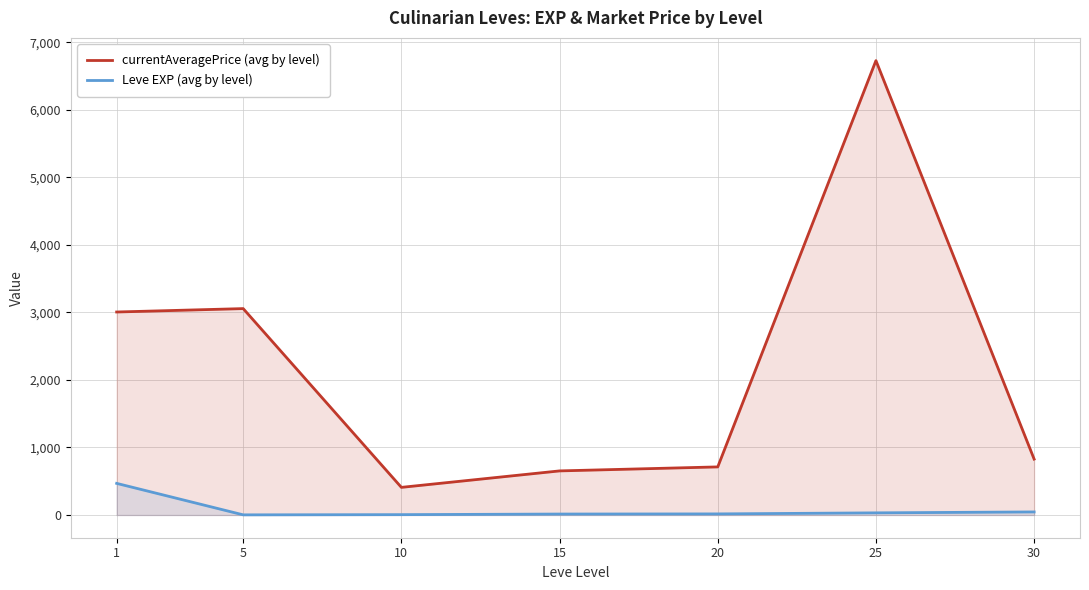

Is it true that currentAveragePrice (avg by level) equals 653.2 at 15?

True